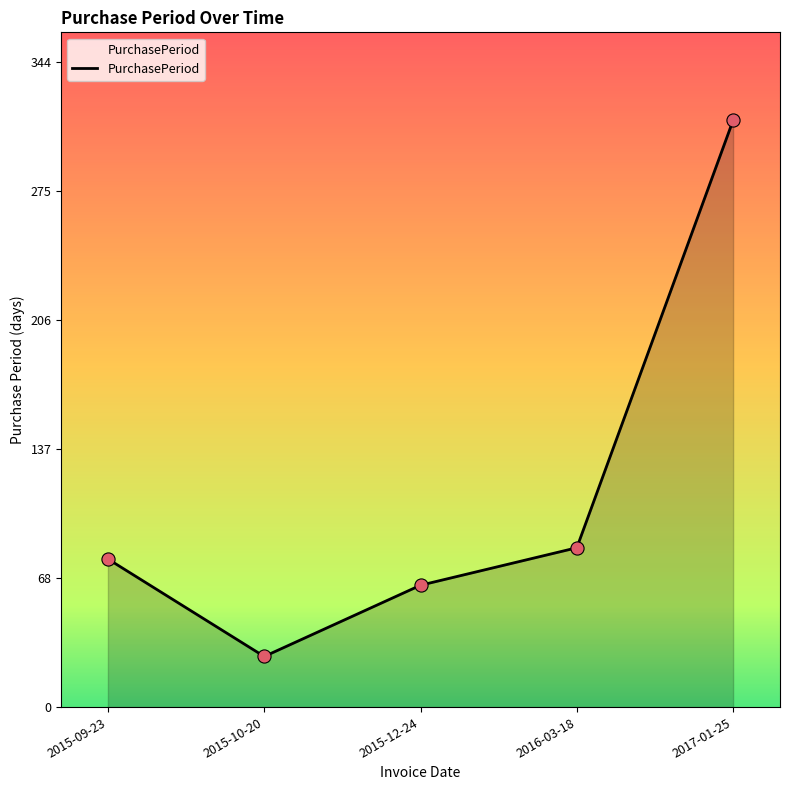

What is the change in value from 2015-12-24 to 2017-01-25?

+248